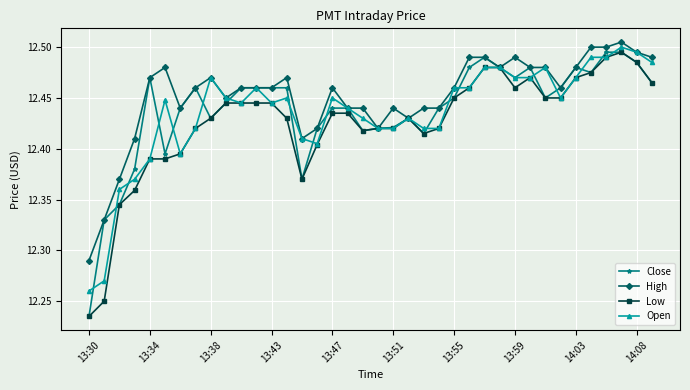

Does the chart display data point markers on the line(s)?

Yes